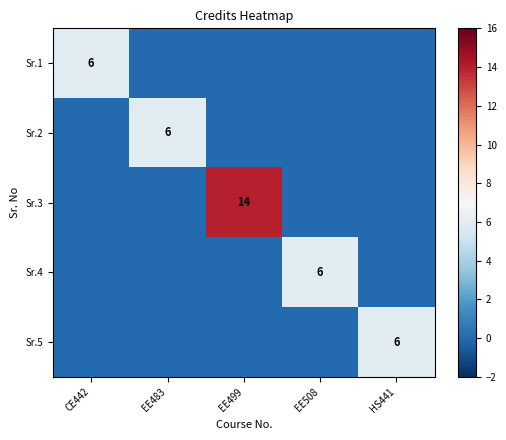

At which category is the sum across all series the highest?

EE499